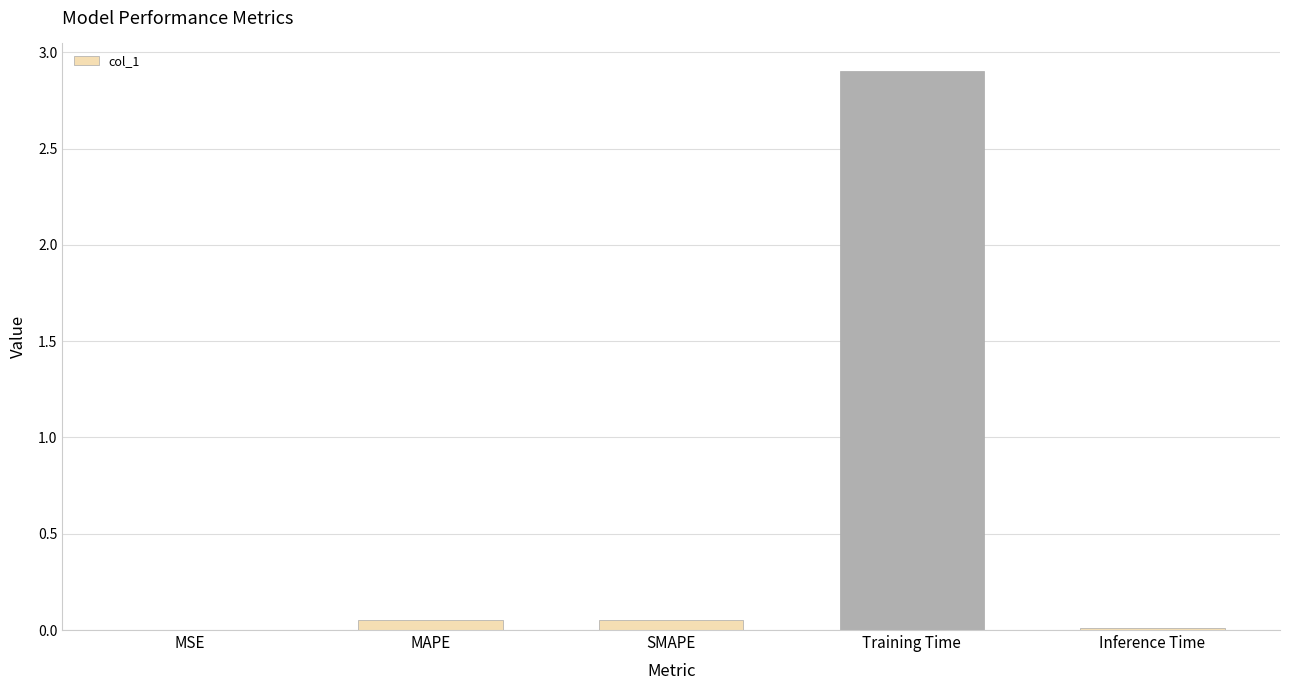

What is the greatest value displayed?

2.9